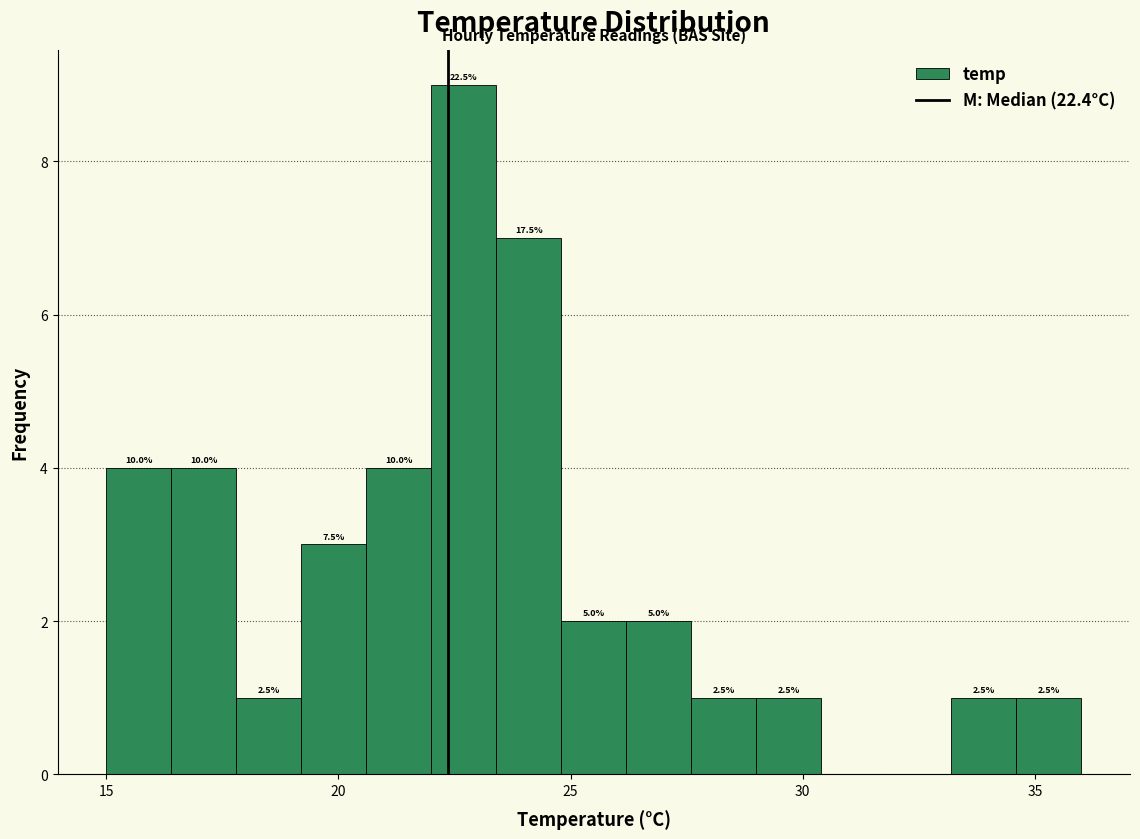

Around what value on the x-axis is the tallest bar? Give the approximate position of its centre, as read against the axis.

22.5